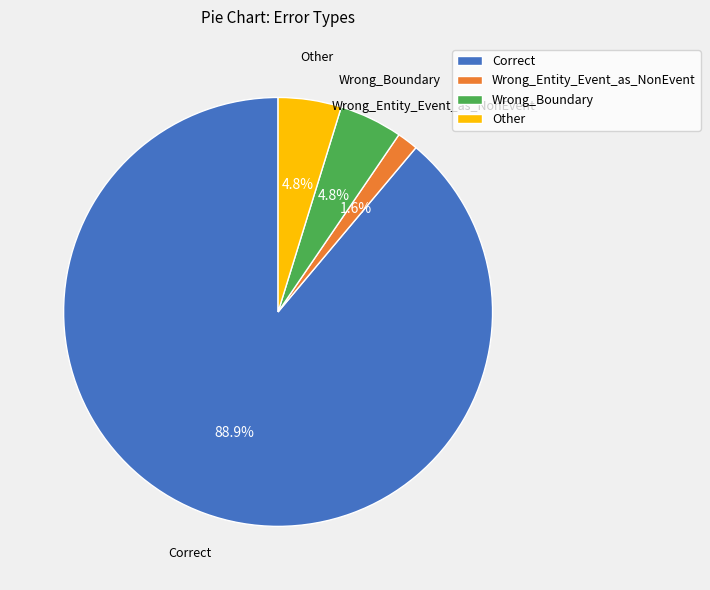

Which category has the biggest portion of the pie?

Correct